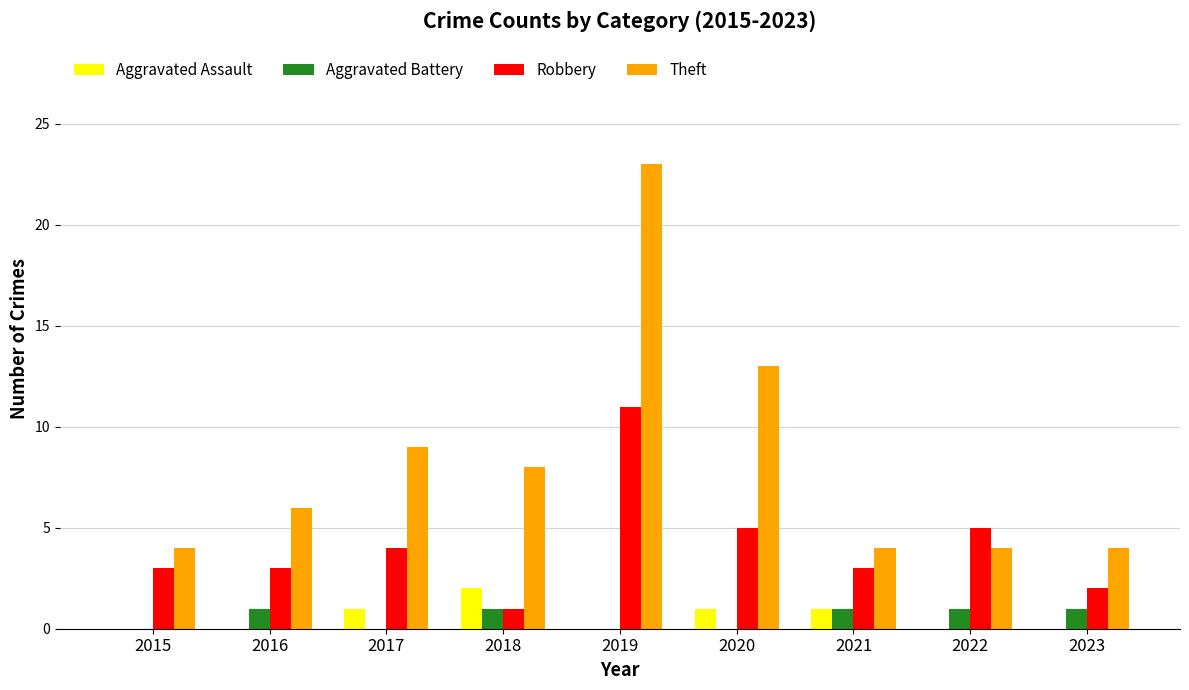

What is the sum of all Aggravated Assault values?

5